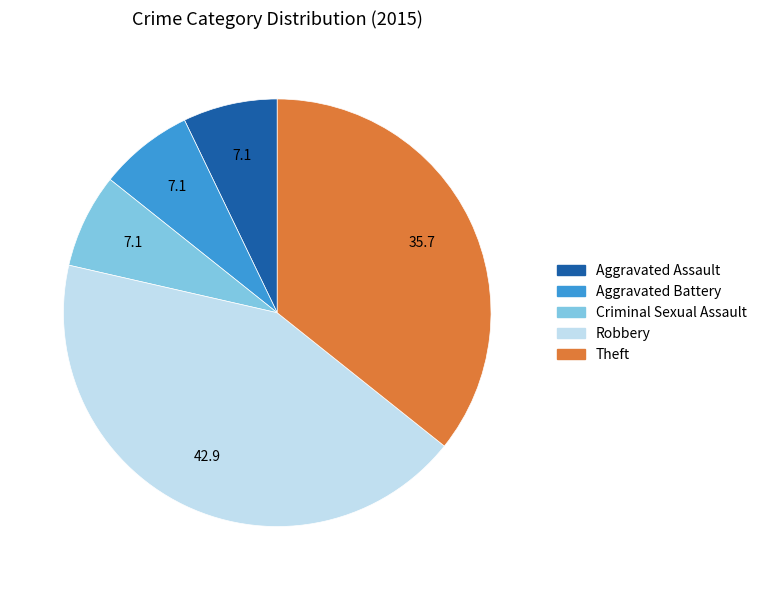

Does any single category account for the majority?

No